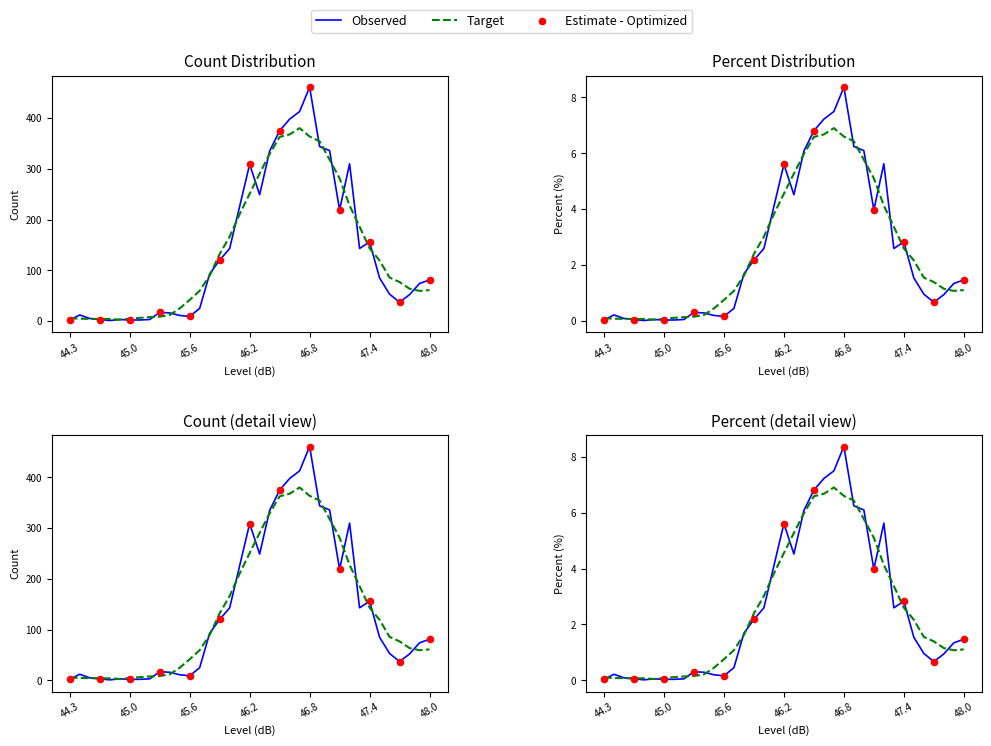

Is the value of Percent at 45.7 greater than the value of Count at 45.4?

No